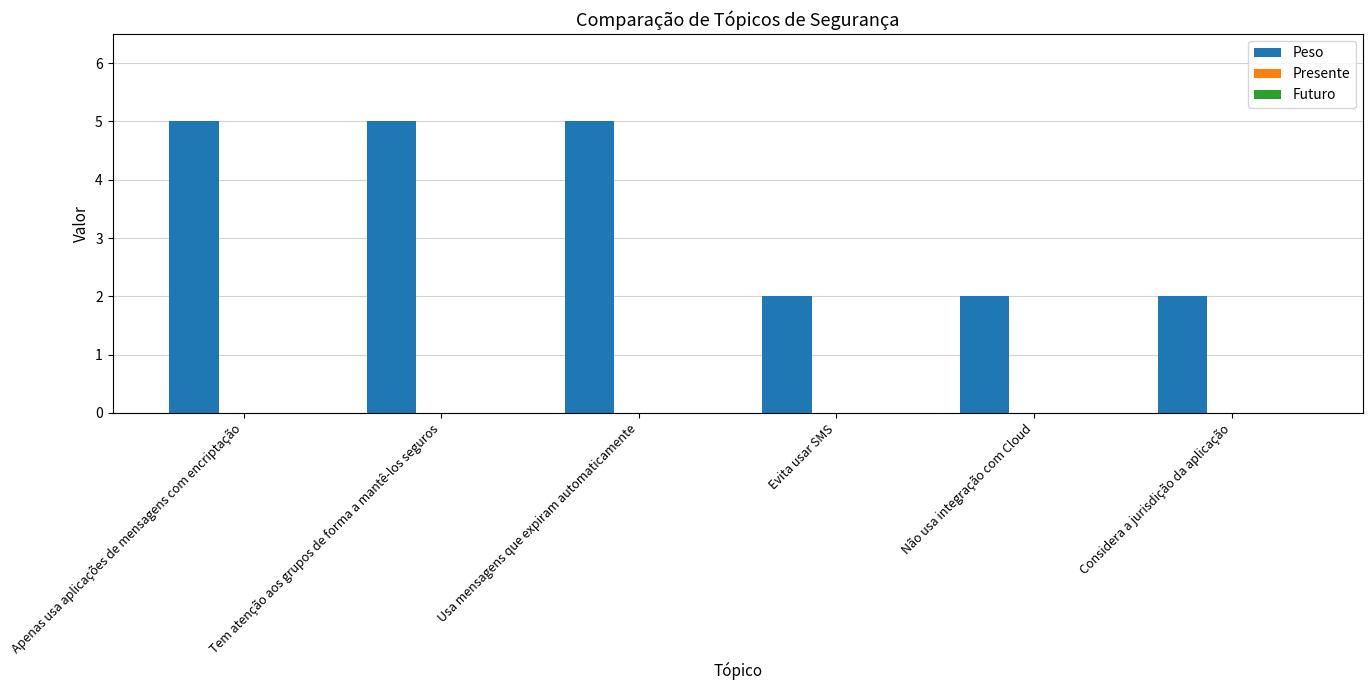

True or false: the data shows 5 at Tem atenção aos grupos de forma a mantê-los seguros.

True